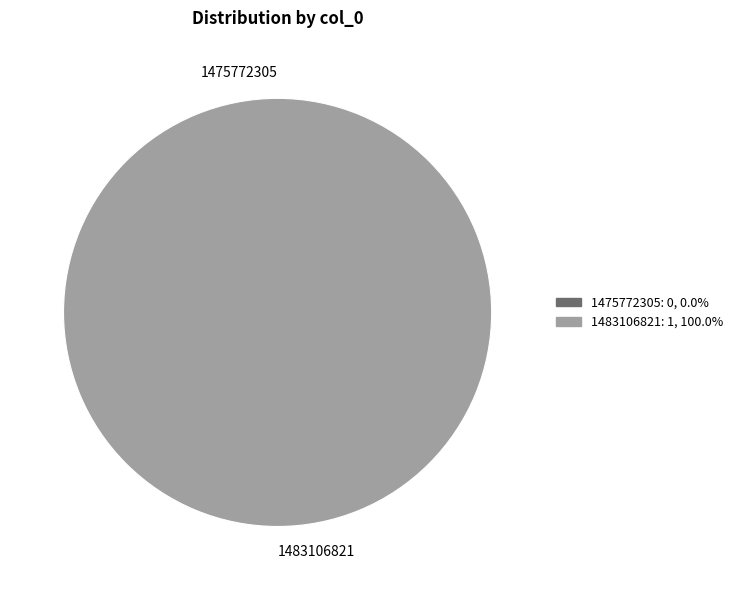

How many slices are in this pie chart?

2